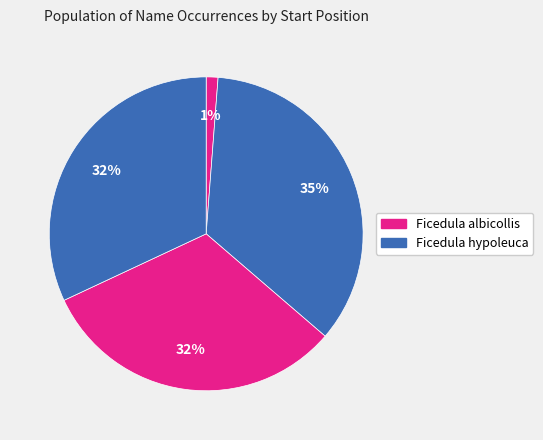

Does any single category account for the majority?

No